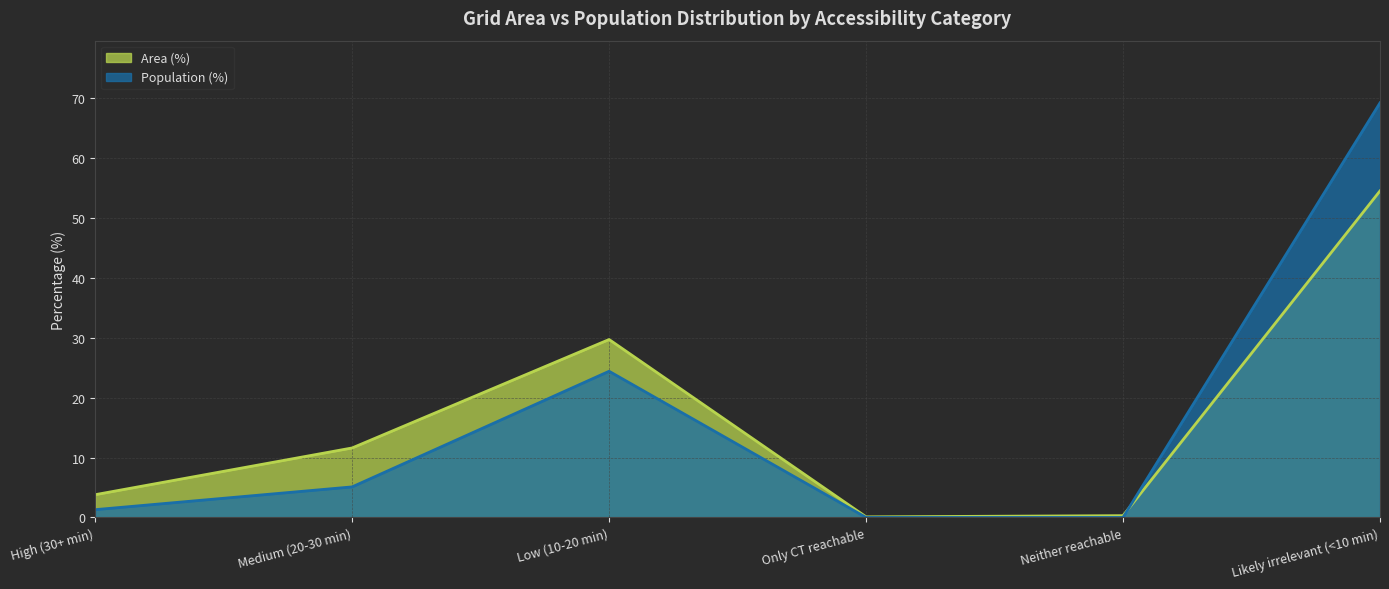

What is the total value across all series at Only CT reachable?

0.1